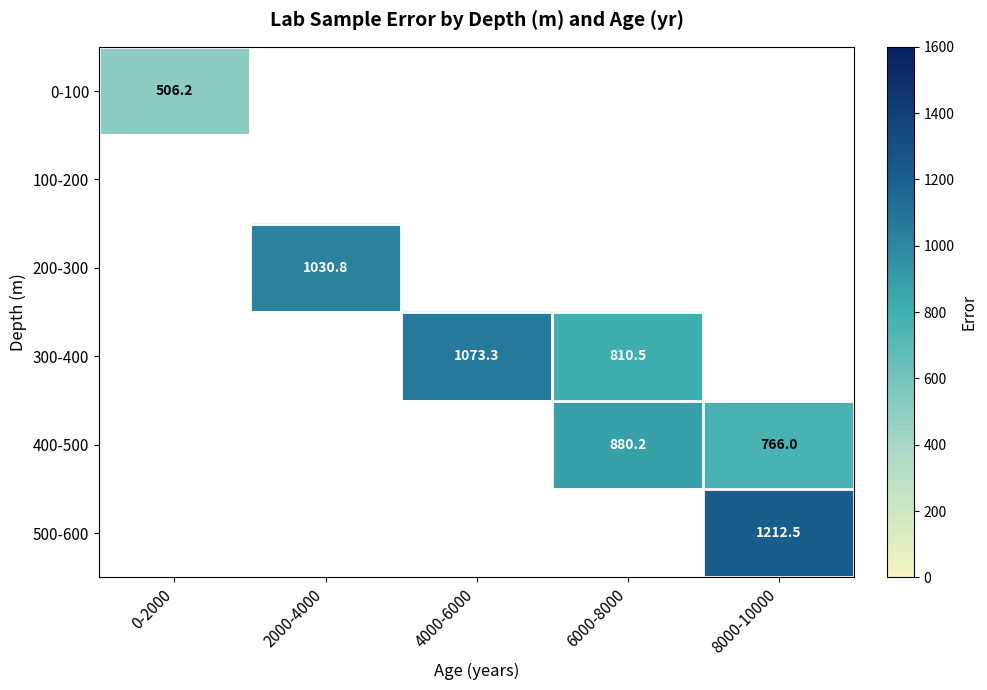

Which category has the highest value across all series?

8000-10000